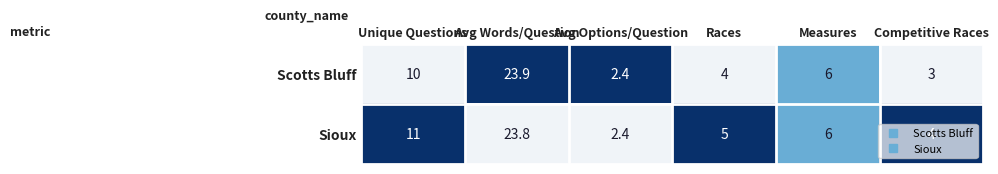

What is the difference between the Sioux values at Competitive Races and Unique Questions?

7.0